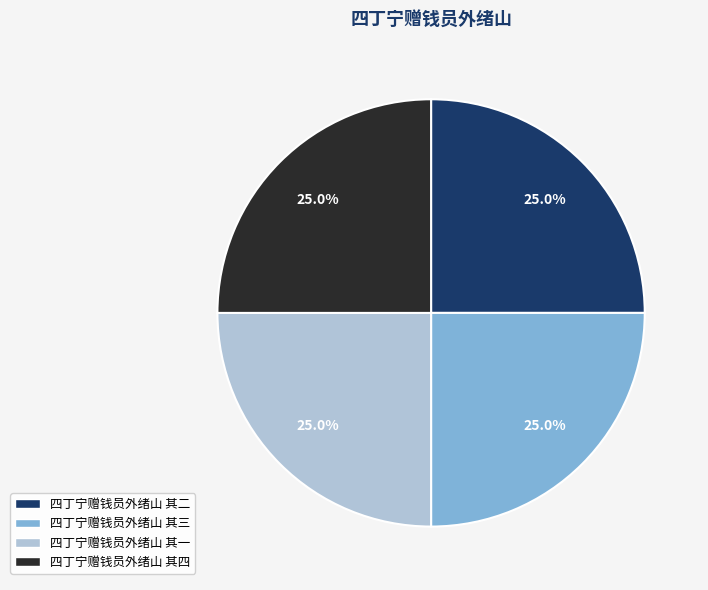

Is it true that 四丁宁赠钱员外绪山 其四 is 25% of the pie?

True